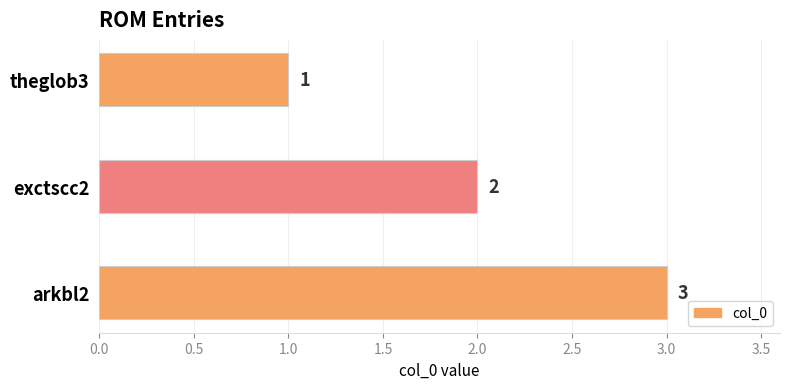

What is the label of the 1st bar from the bottom?

arkbl2